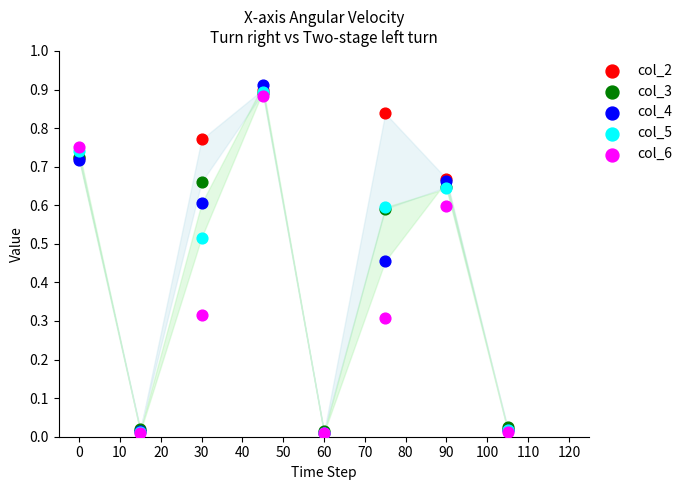

Which series has the largest Y range (max minus min)?

col_4